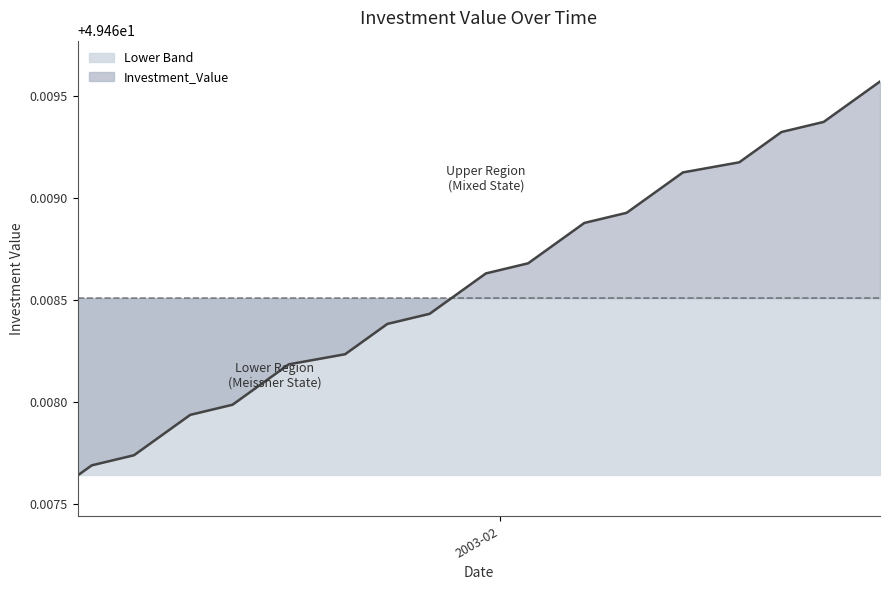

The value at 2003-02-05 is 49.5. True or false?

True